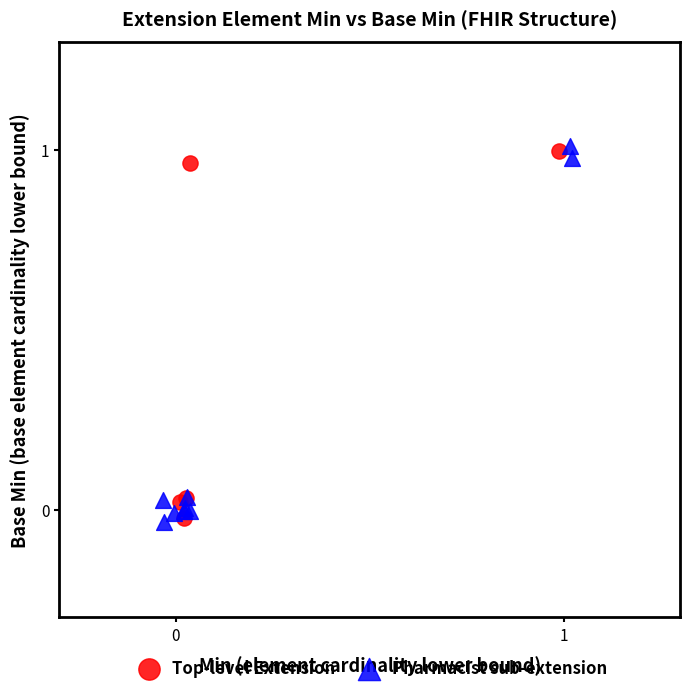

Which series reaches the maximum Y coordinate?

Pharmacist sub-extension